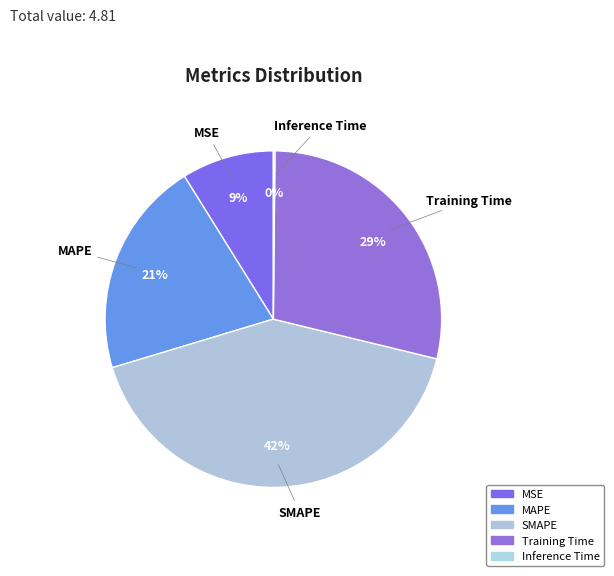

How many slices are in this pie chart?

5